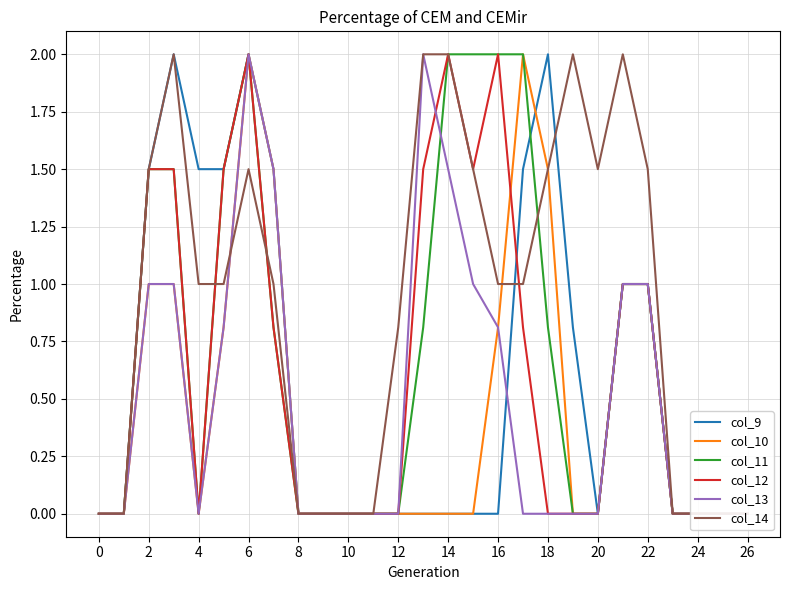

What is the sum of the col_14 values at 16 and 26?

2.0